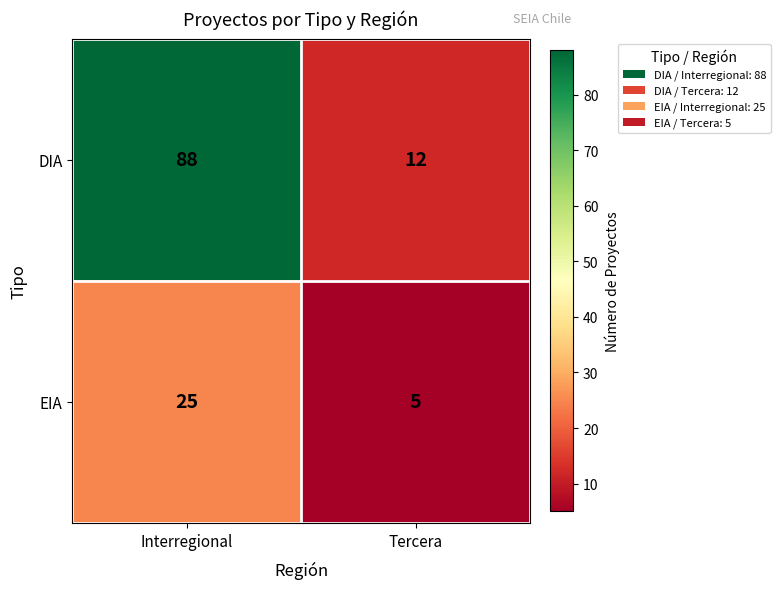

What is the sum of all DIA values?

100